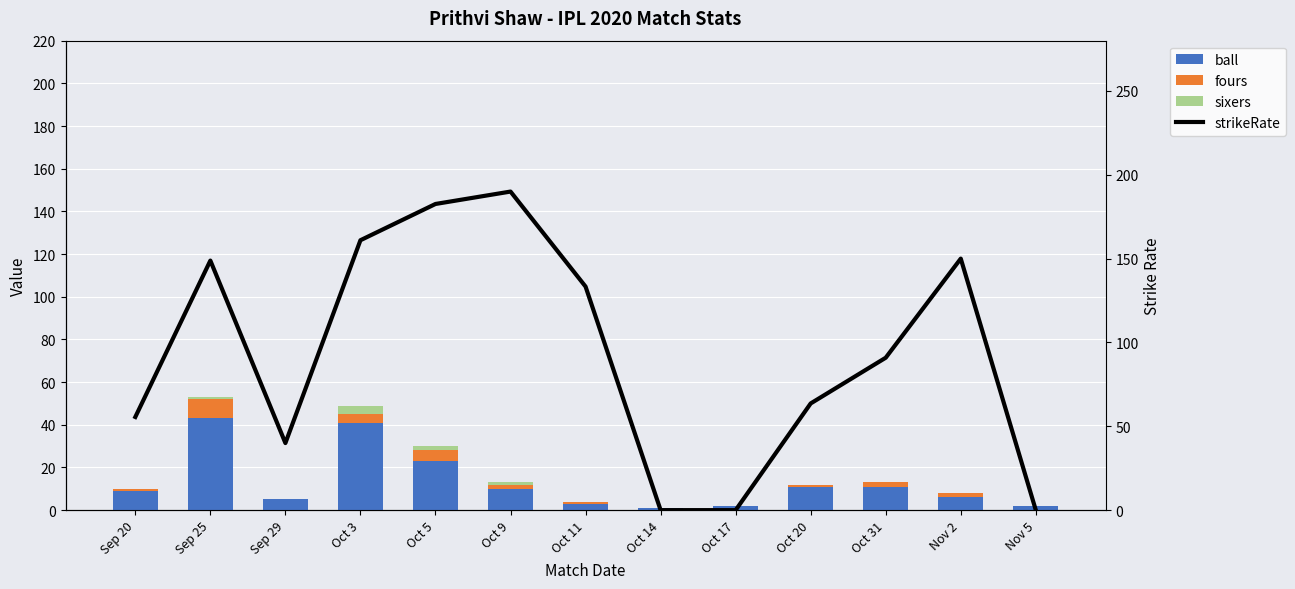

What is the difference between the sixers values at Oct 31 and Oct 3?

4.0